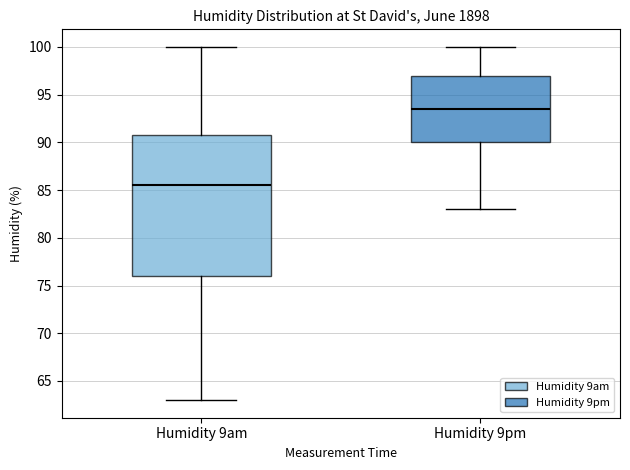

Reading left to right, read every box against the y-axis: the position of its median line, the range the box covers, and the ends of its whiskers. The values are not printed on the chart, so give them approximately, as read against the axis.

Humidity 9am: median 85.5, box 76.0 to 91.0, whiskers 63.0 to 100.0
Humidity 9pm: median 93.5, box 90.0 to 97.0, whiskers 83.0 to 100.0